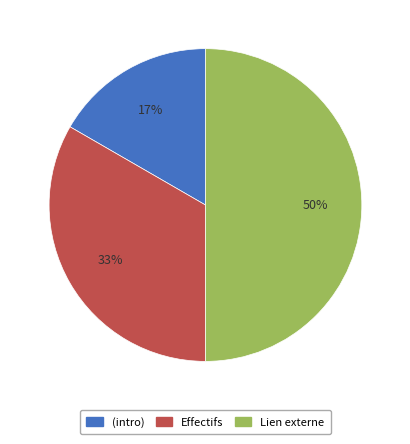

To the nearest percent, what is the average slice percentage?

33%